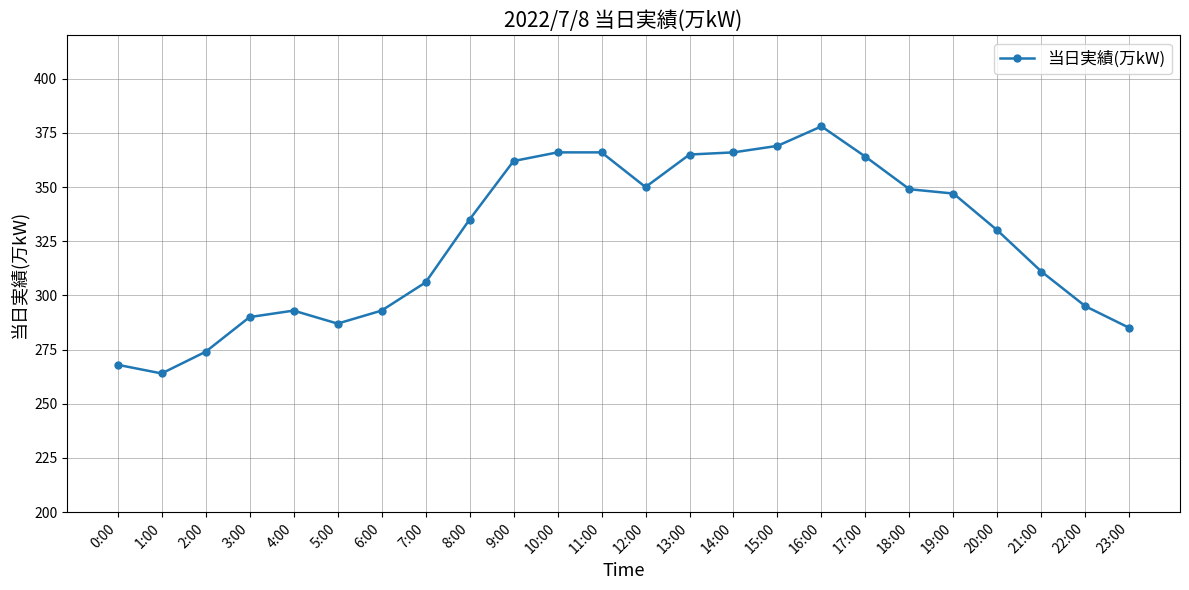

Which category has the lowest value across all series?

1:00